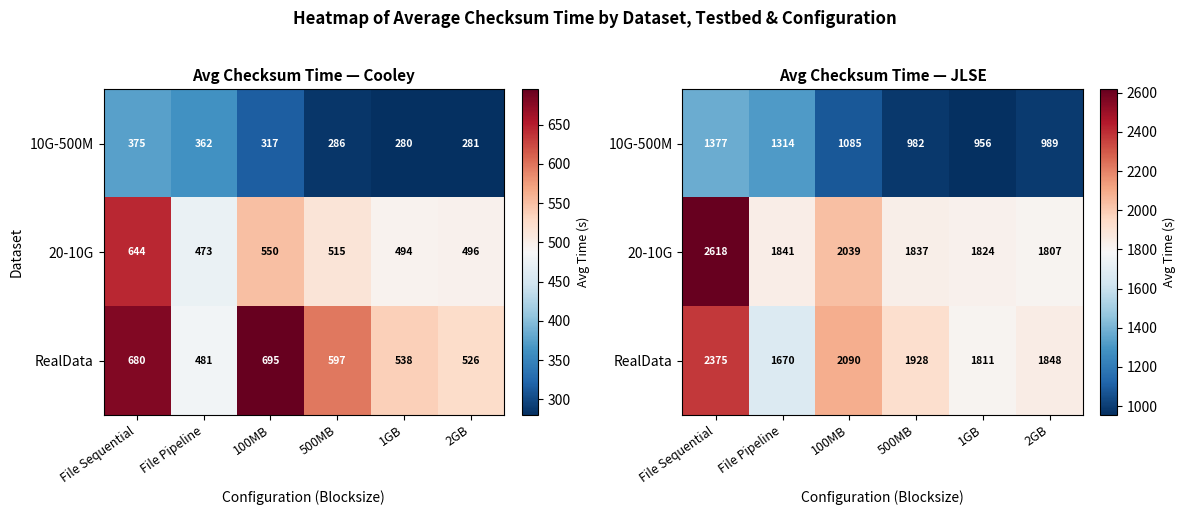

At File Pipeline, list the series in order from largest to smallest.

20-10G, RealData, 10G-500M